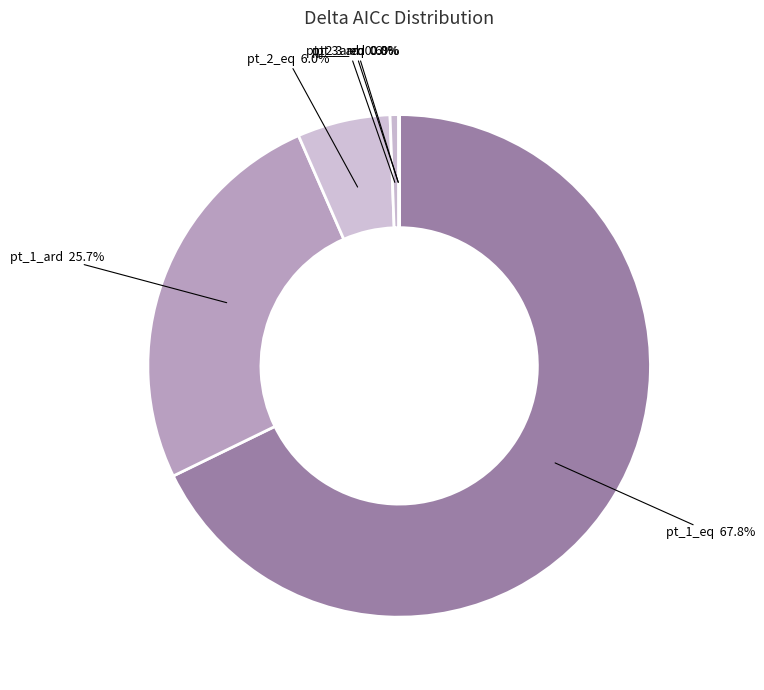

Between pt_1_eq and pt_2_ard, which is larger?

pt_1_eq